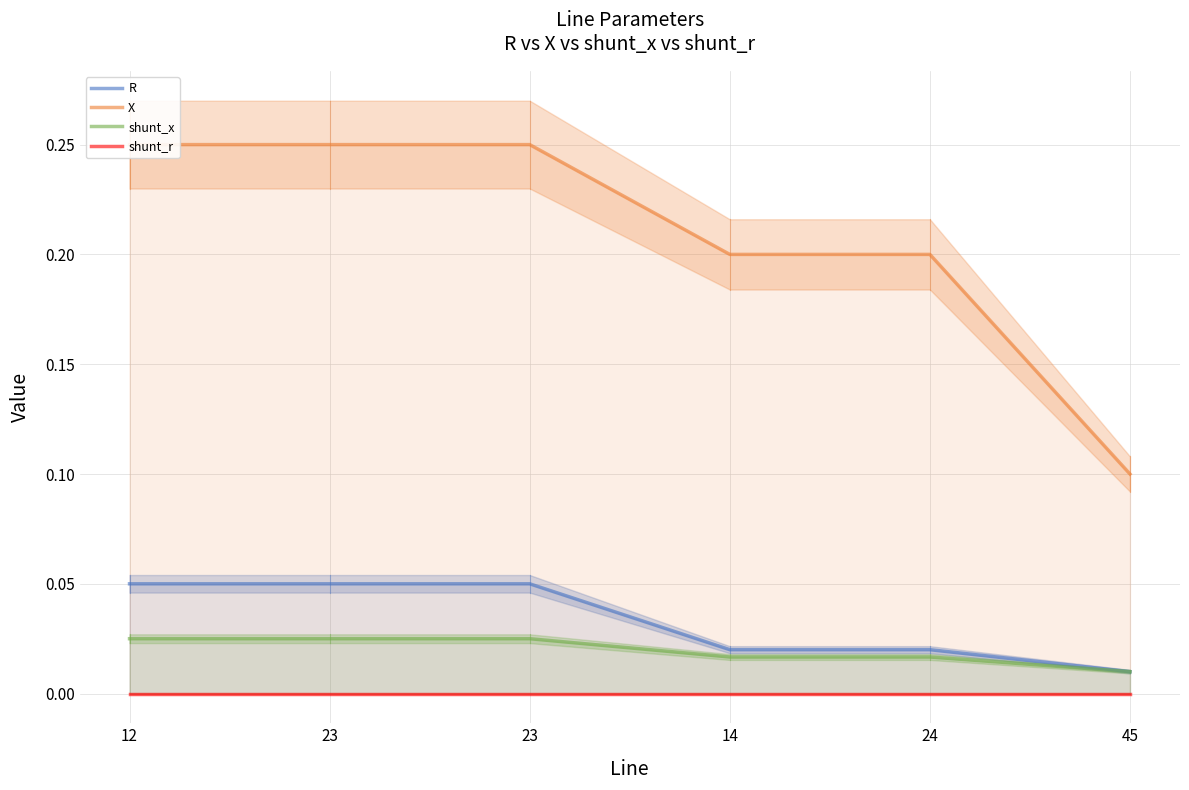

True or false: X has more than 2 points higher than both neighbors.

False